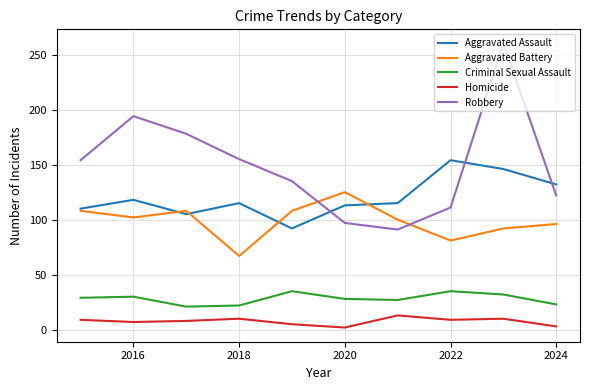

Which series has the largest range (max minus min)?

Robbery